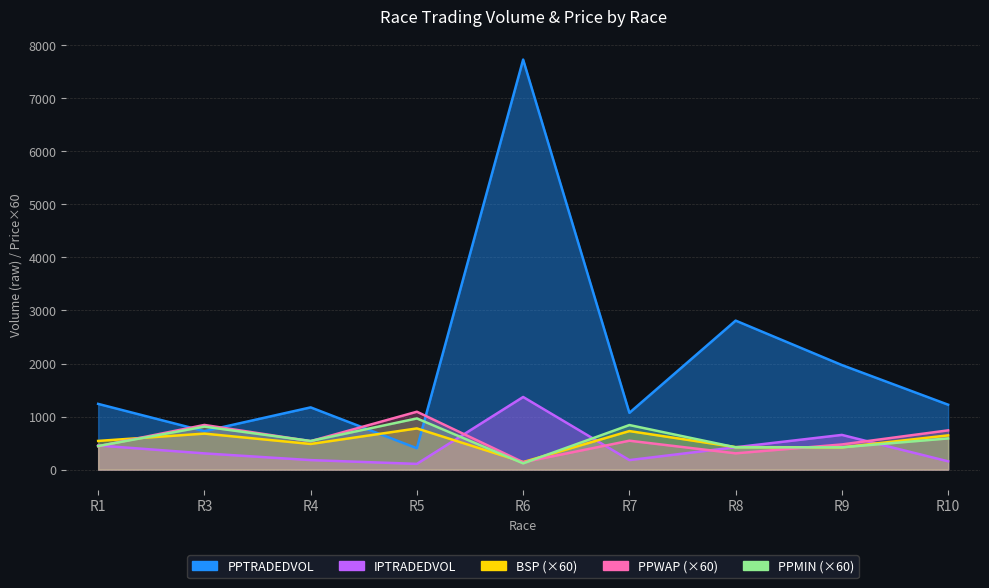

What is the difference between the maximum and minimum values in the IPTRADEDVOL series?

1261.0